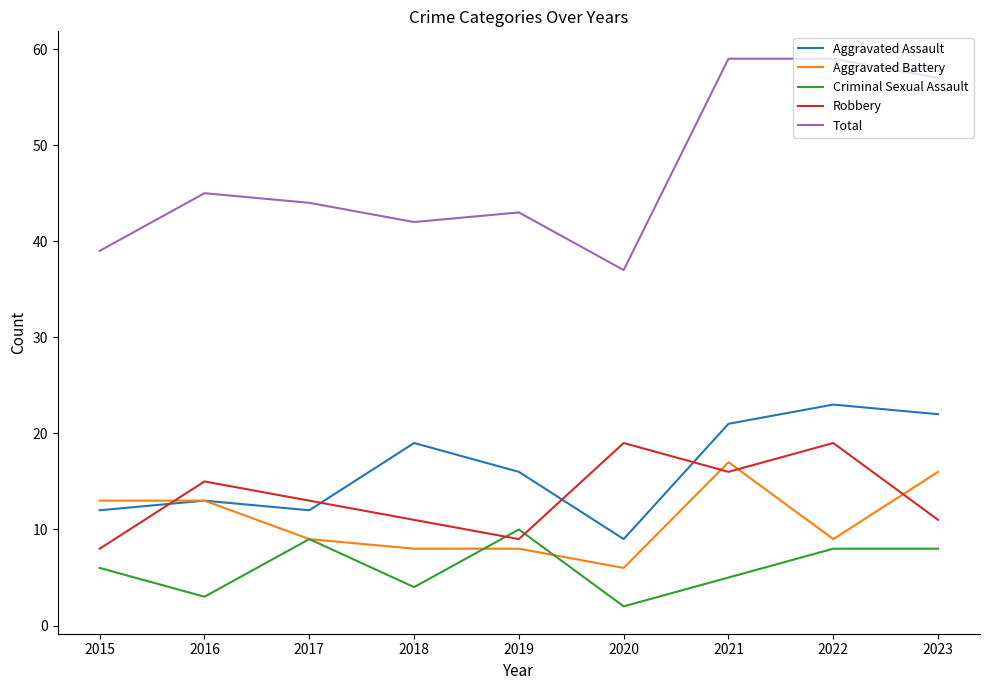

Which series has the widest spread of values?

Total